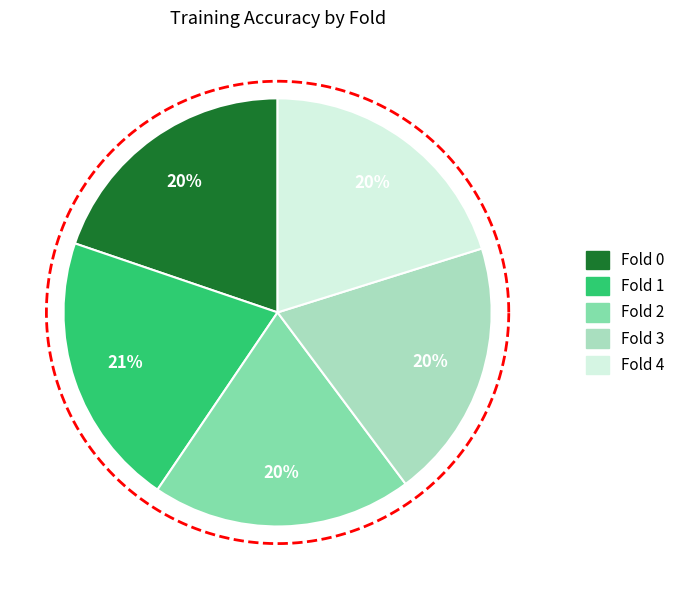

Is it true that Fold 1 is 21% of the pie?

True